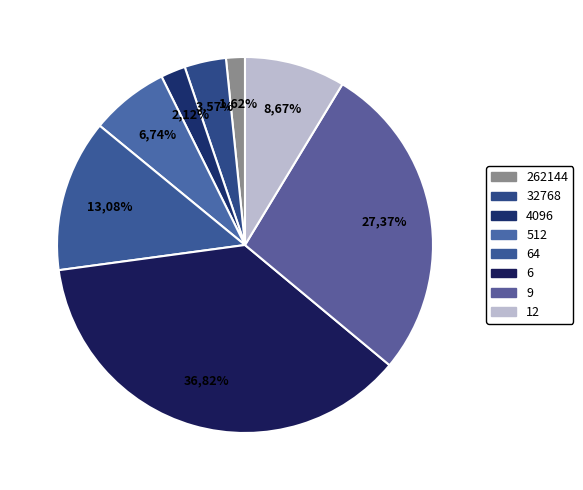

What percentage do 32768 and 512 together represent?

10.3%